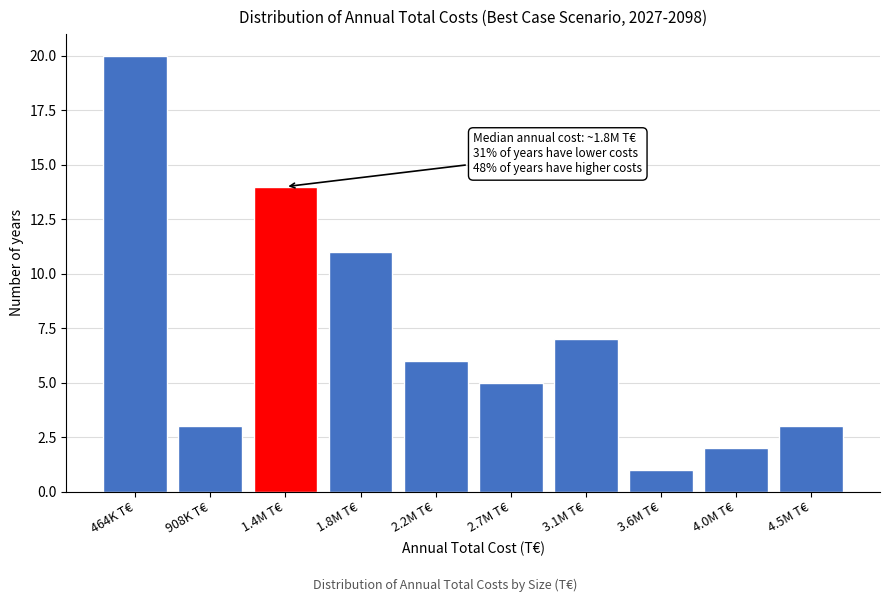

Reading right to left, what are all the values shown in this chart?

3	2	1	7	5	6	11	14	3	20